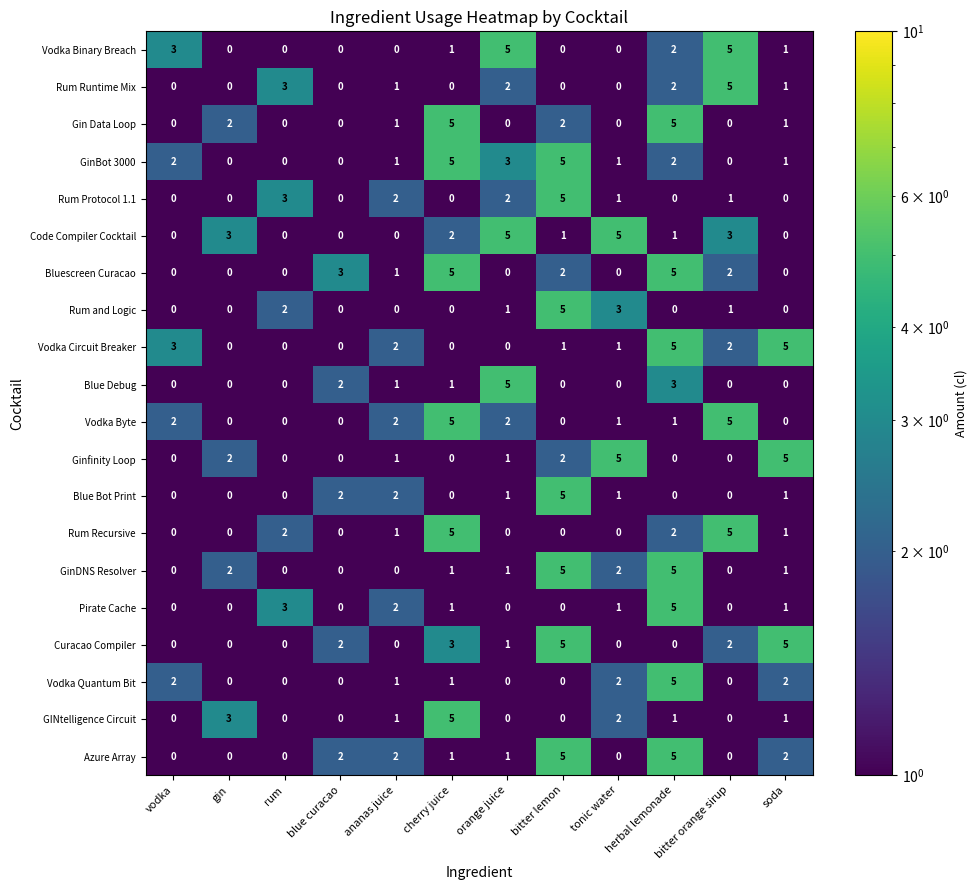

Count the Vodka Binary Breach values in the range 0 to 3.

10